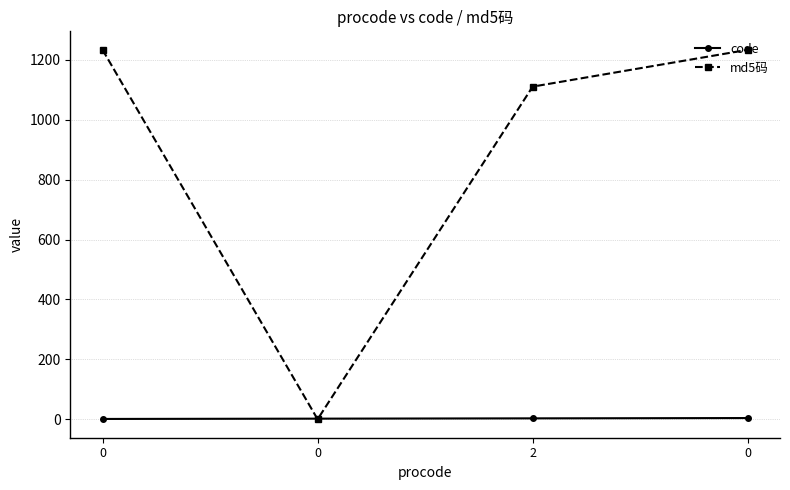

Count the number of categories in the chart.

4